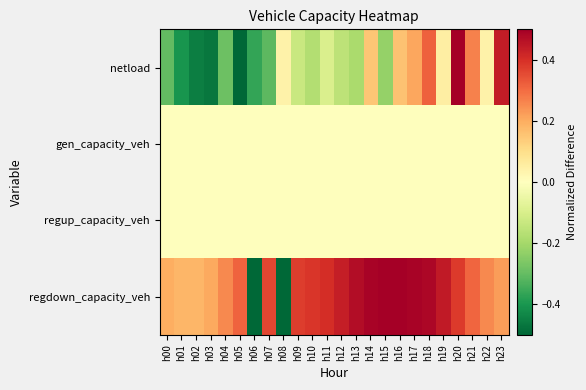

Reading left to right, what are all the values shown in this chart?

netload: h00=-0.3	h01=-0.4	h02=-0.4	h03=-0.5	h04=-0.3	h05=-0.5	h06=-0.4	h07=-0.3	h08=0.0	h09=-0.1	h10=-0.2	h11=-0.1	h12=-0.2	h13=-0.2	h14=0.2	h15=-0.2	h16=0.2	h17=0.2	h18=0.3	h19=0.1	h20=0.5	h21=0.3	h22=0.0	h23=0.4
gen_capacity_veh: h00=0.0	h01=0.0	h02=0.0	h03=0.0	h04=0.0	h05=0.0	h06=0.0	h07=0.0	h08=0.0	h09=0.0	h10=0.0	h11=0.0	h12=0.0	h13=0.0	h14=0.0	h15=0.0	h16=0.0	h17=0.0	h18=0.0	h19=0.0	h20=0.0	h21=0.0	h22=0.0	h23=0.0
regup_capacity_veh: h00=0.0	h01=0.0	h02=0.0	h03=0.0	h04=0.0	h05=0.0	h06=0.0	h07=0.0	h08=0.0	h09=0.0	h10=0.0	h11=0.0	h12=0.0	h13=0.0	h14=0.0	h15=0.0	h16=0.0	h17=0.0	h18=0.0	h19=0.0	h20=0.0	h21=0.0	h22=0.0	h23=0.0
regdown_capacity_veh: h00=0.2	h01=0.2	h02=0.2	h03=0.2	h04=0.3	h05=0.3	h06=-0.5	h07=0.4	h08=-0.5	h09=0.4	h10=0.4	h11=0.4	h12=0.4	h13=0.5	h14=0.5	h15=0.5	h16=0.5	h17=0.5	h18=0.5	h19=0.4	h20=0.4	h21=0.3	h22=0.3	h23=0.2